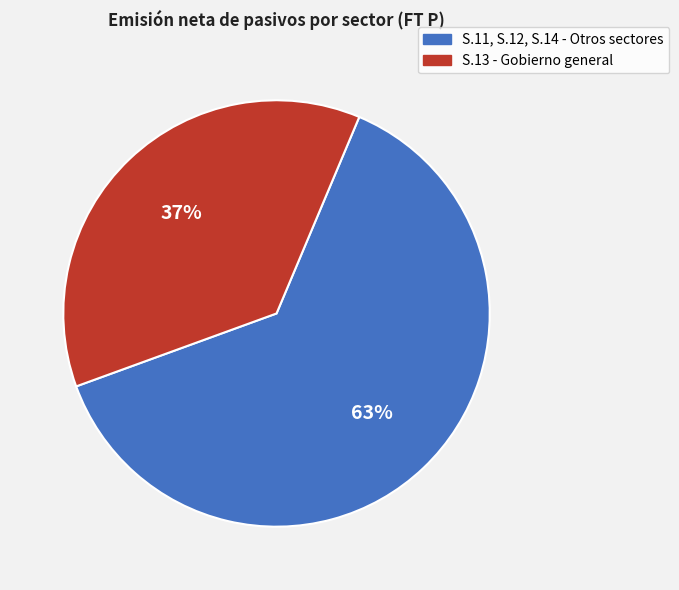

Is there any slice that represents more than half of the pie?

Yes